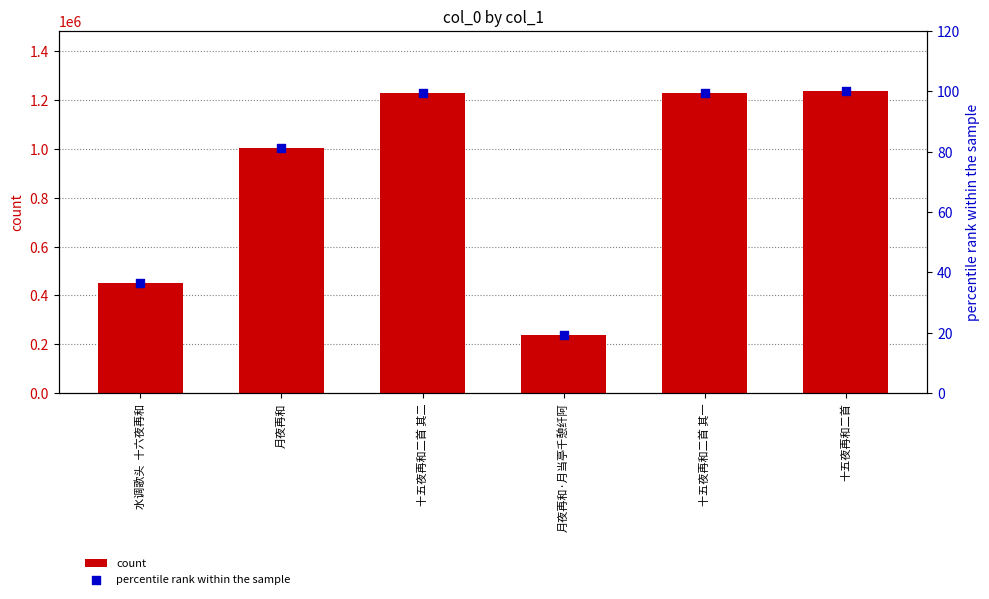

At how many categories does at least one series exceed 1102739?

3